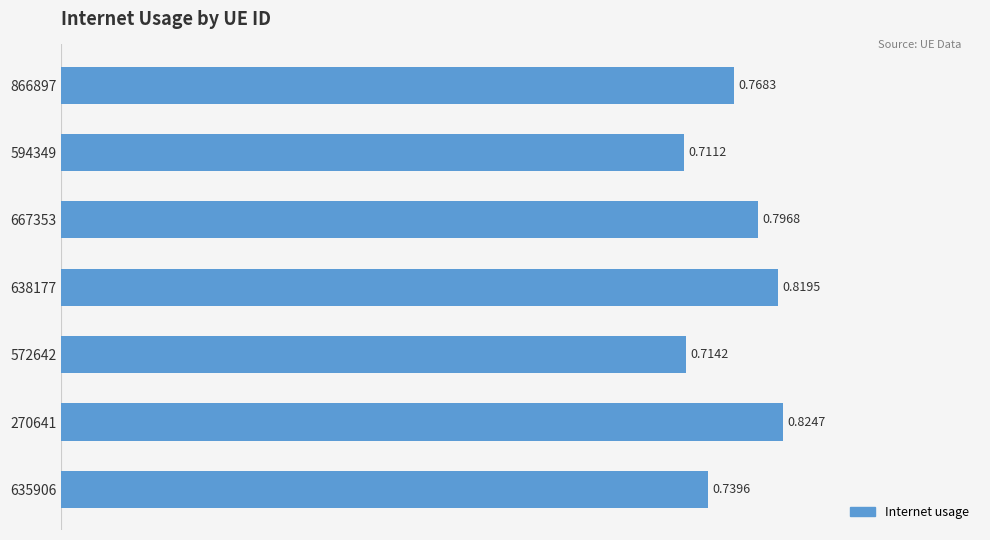

List the labels in order of value, smallest first.

594349, 572642, 635906, 866897, 667353, 638177, 270641